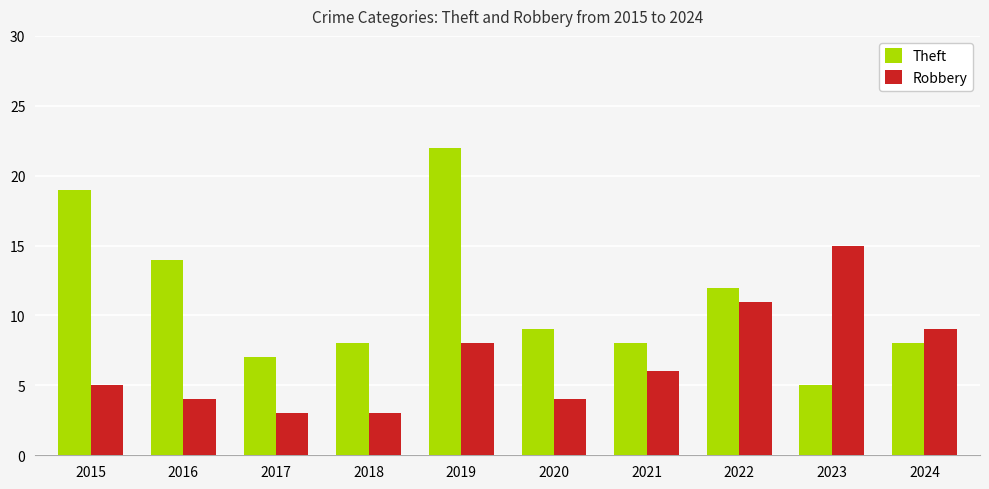

What is the average value of the Theft series?

11